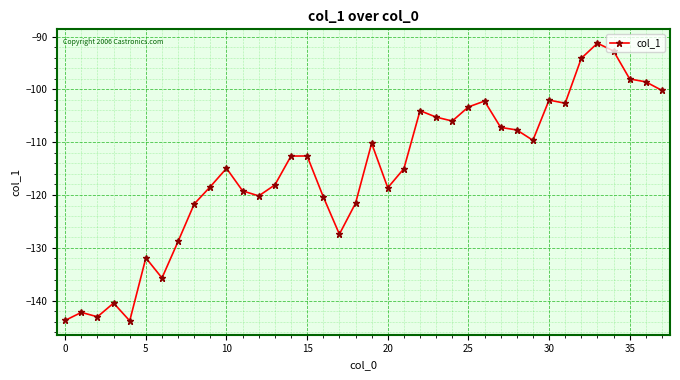

Count the number of data series in this chart.

1